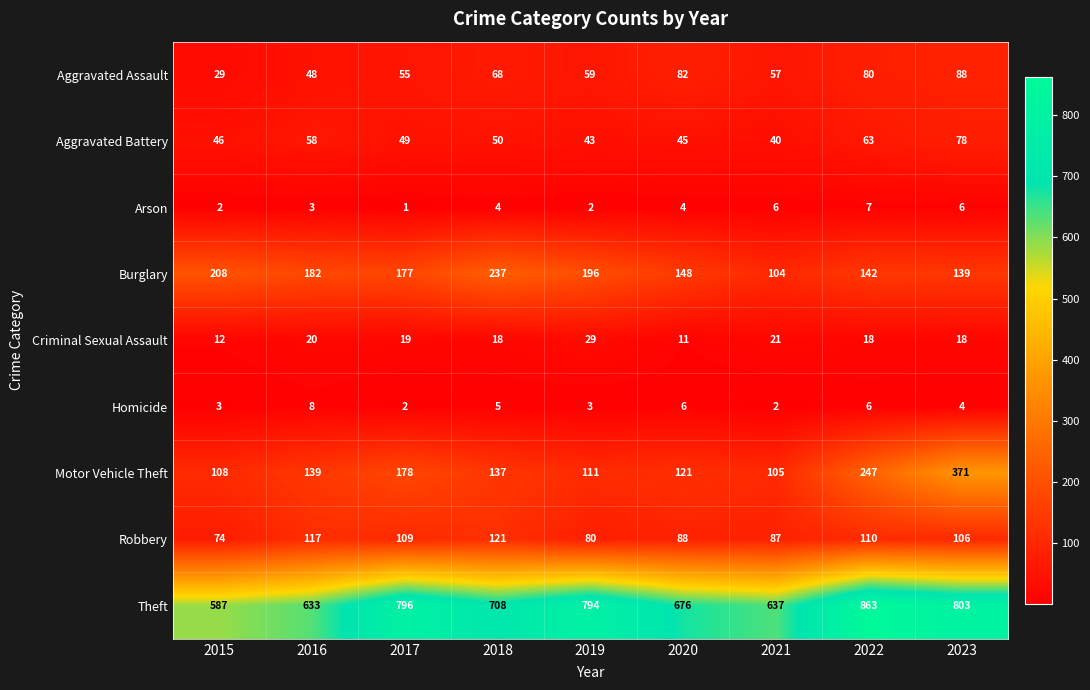

What is the greatest value displayed?

863